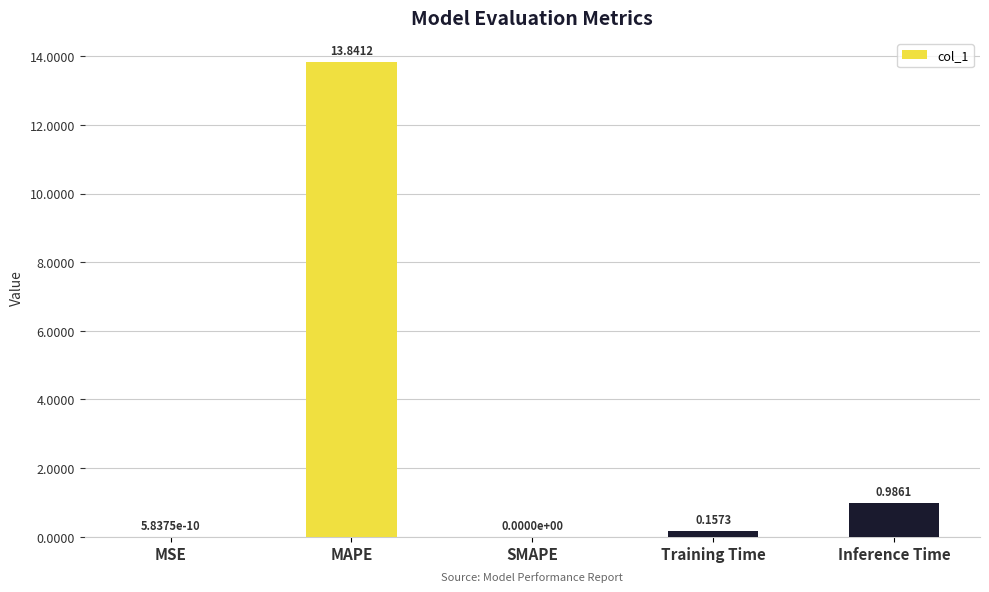

At which label is the value closest to 6?

Inference Time